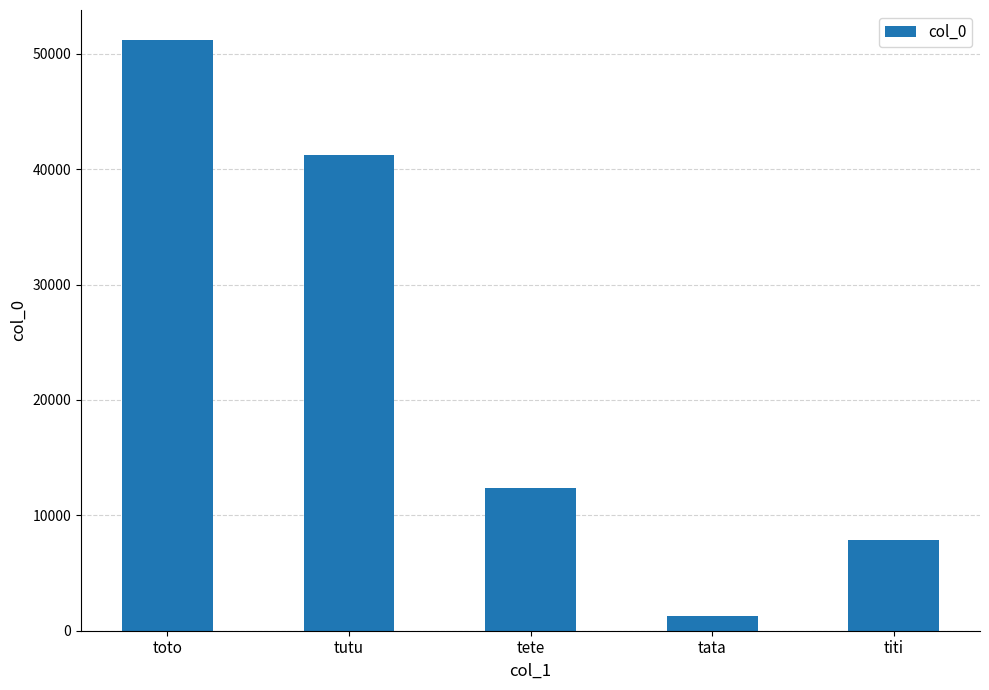

Which category has the highest value across all series?

toto